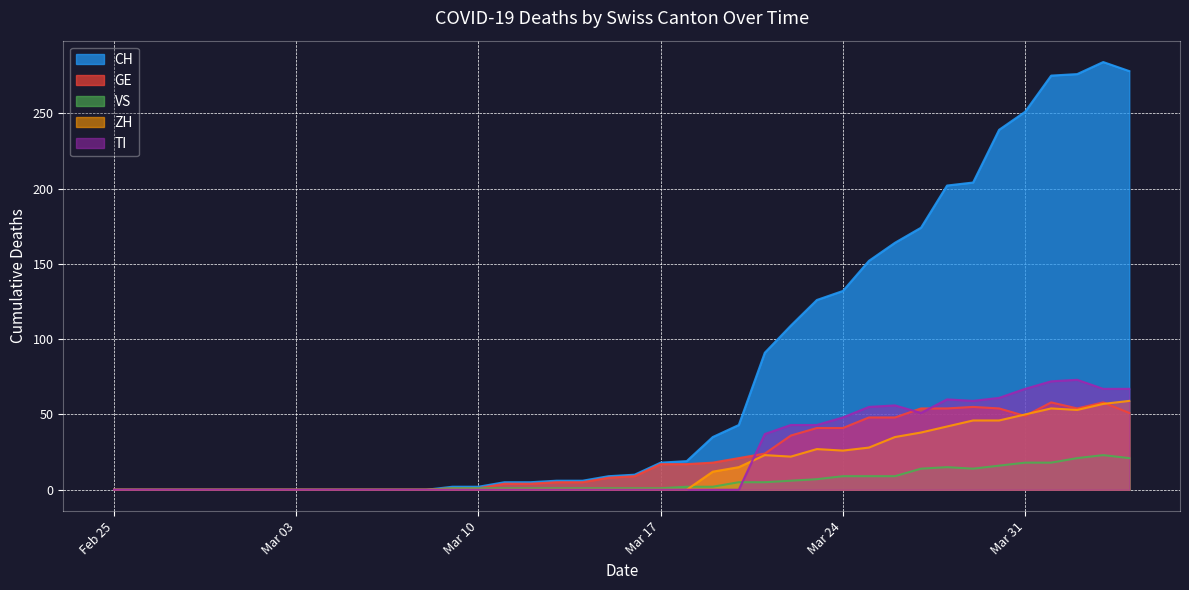

After their last crossing, which series has the higher values: GE or TI?

TI